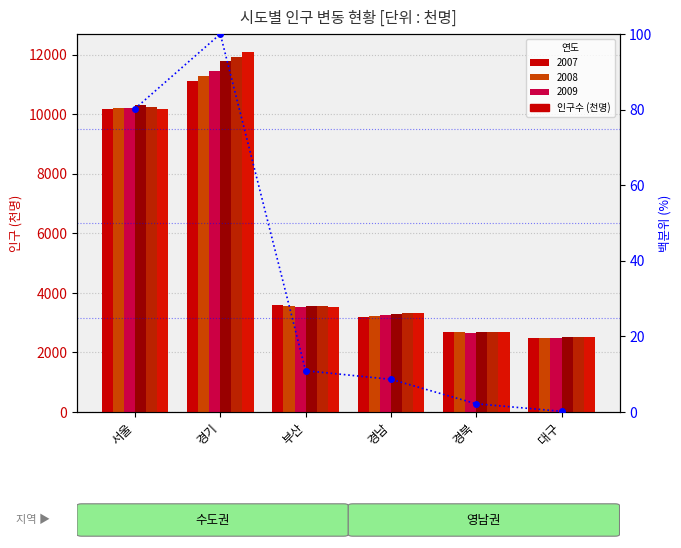

Rank the categories by value from highest to lowest.

경기, 서울, 부산, 경남, 경북, 대구